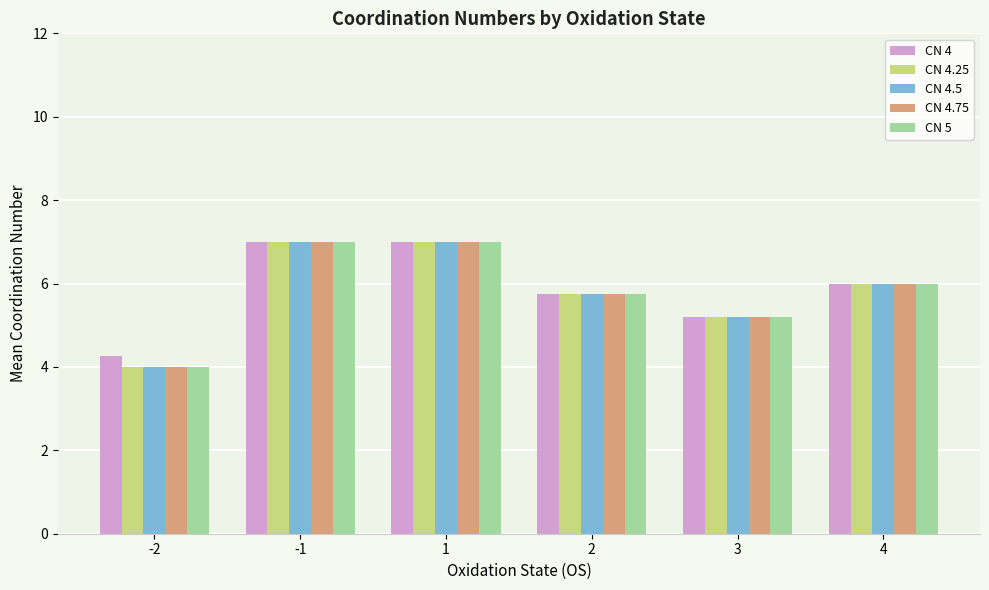

What is the total value across all series at 3?

26.0